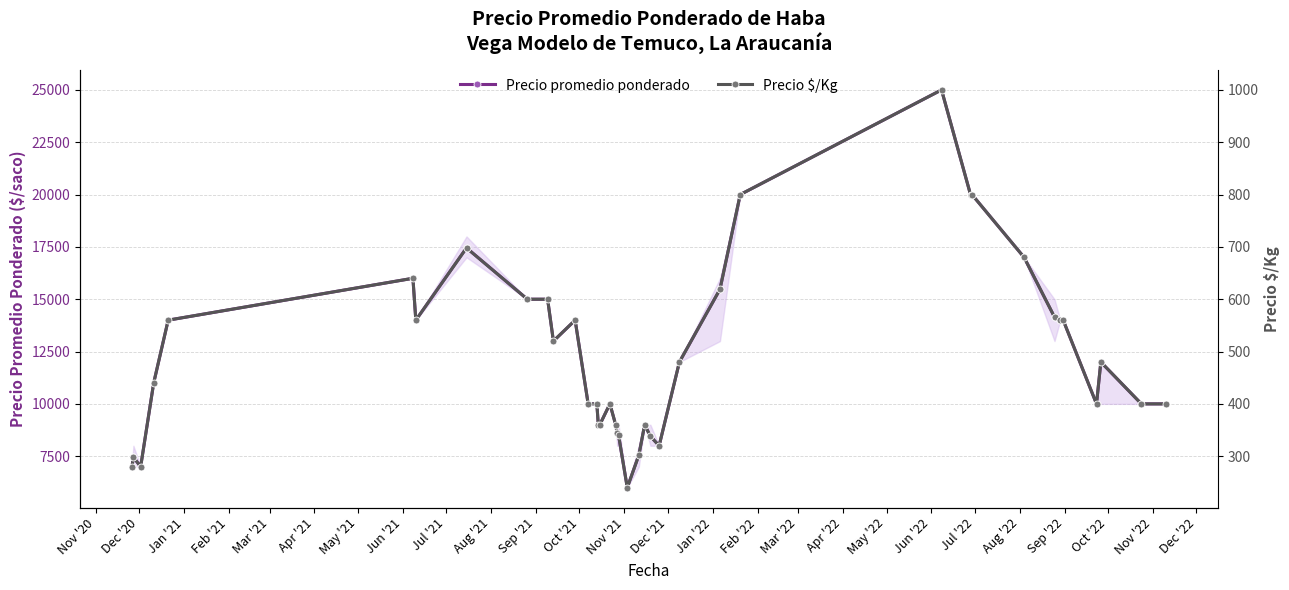

What is the lowest value of the Precio promedio ponderado series?

6000